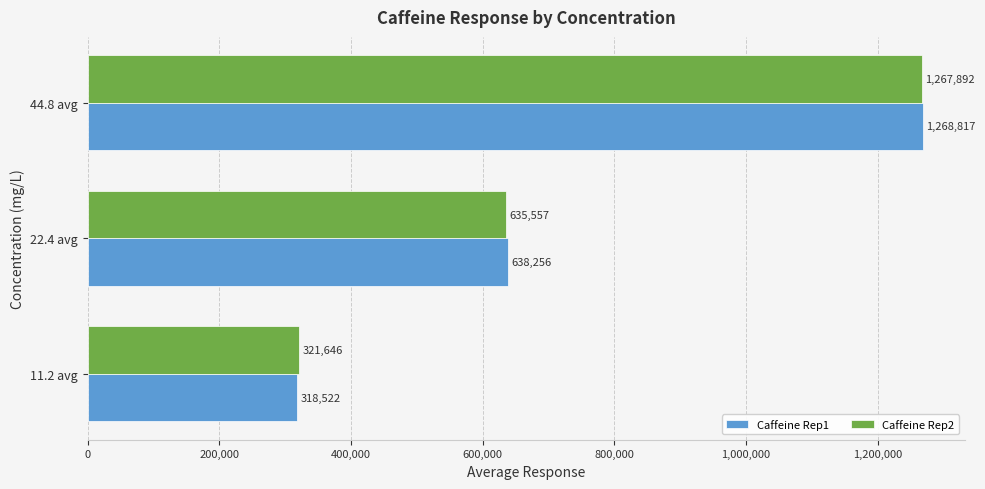

True or false: Caffeine Rep1 has a value of 183260 at 11.2 avg.

False